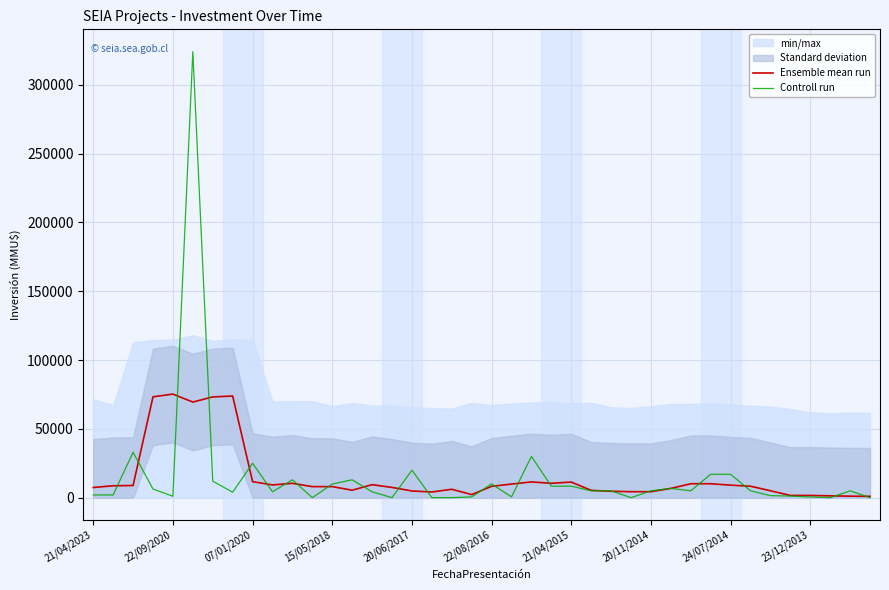

What is the approximate value of Controll run at 21/04/2015?

8350.0